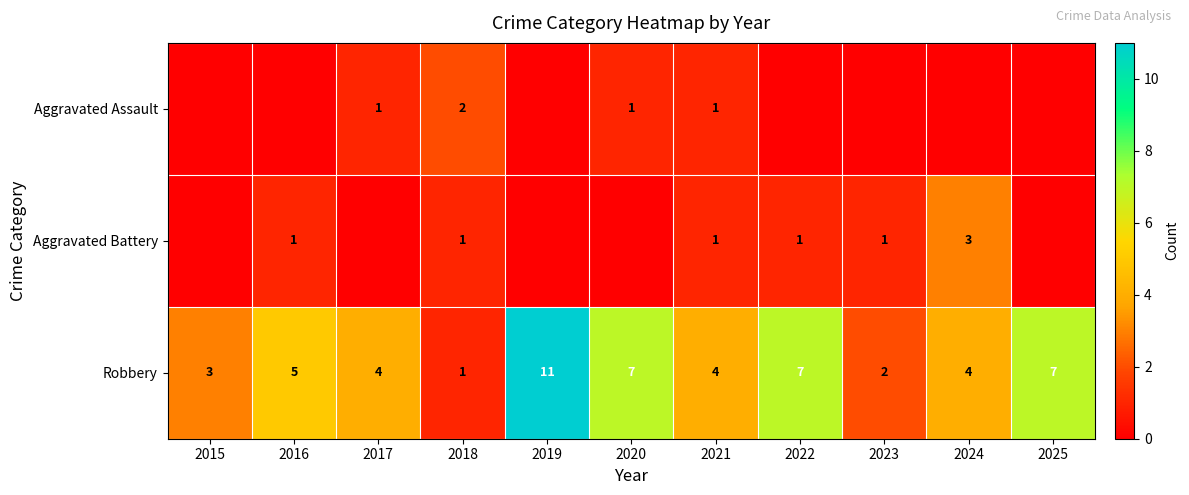

The Robbery series shows 11 at 2019. True or false?

True